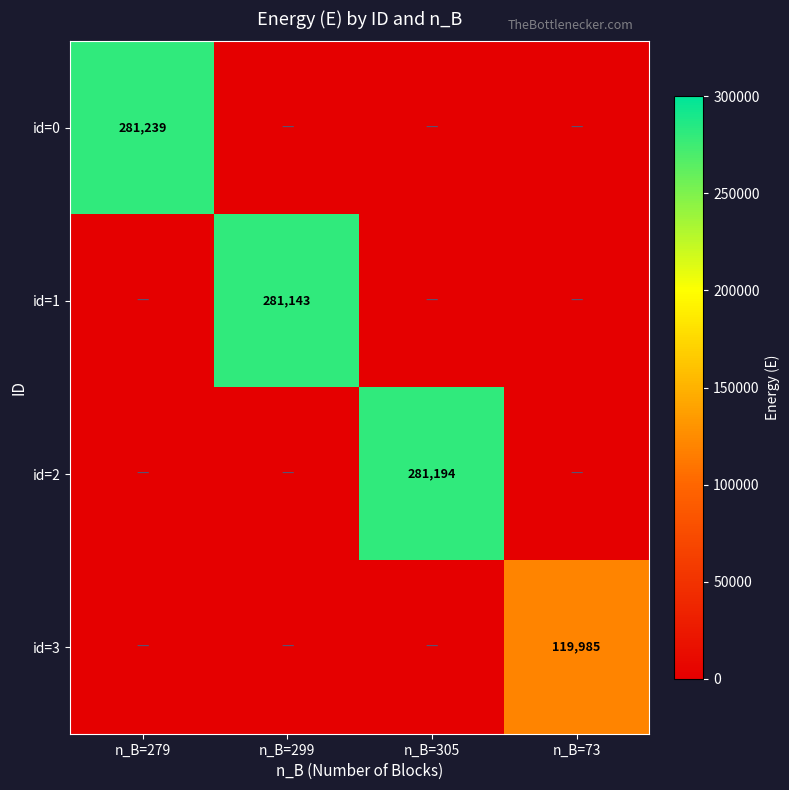

The value of id=0 at n_B=279 is 281239. True or false?

True